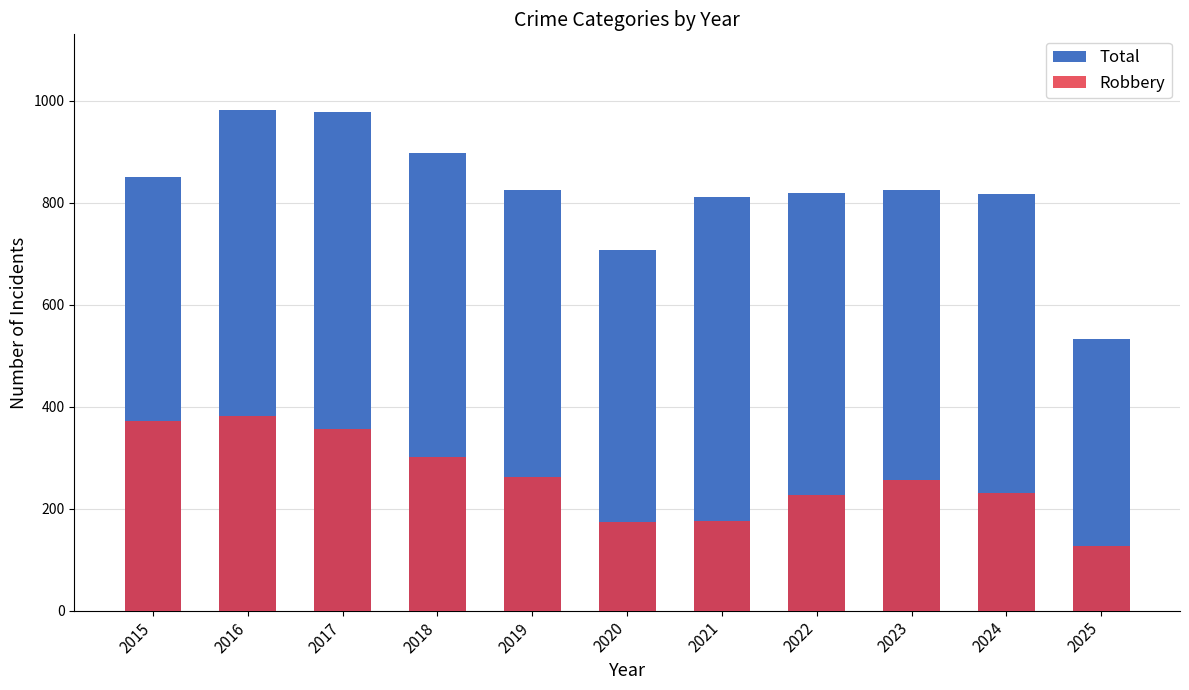

What is the value of the Total bar at the 5th from the left?

826